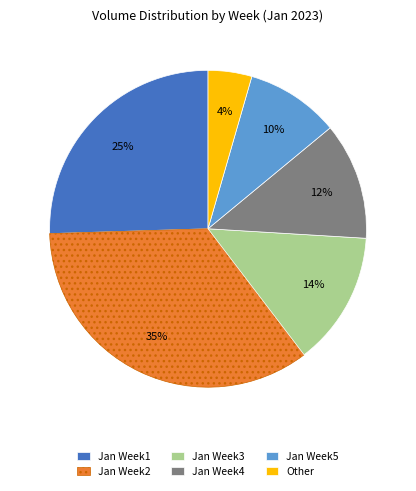

Is it true that Jan Week4 is 21% of the pie?

False